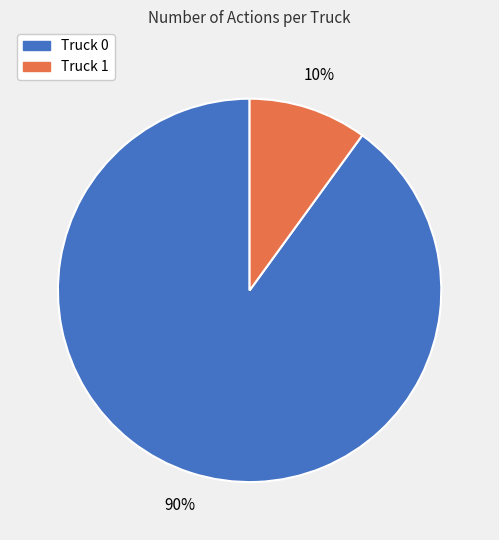

What is the majority slice?

Truck 0